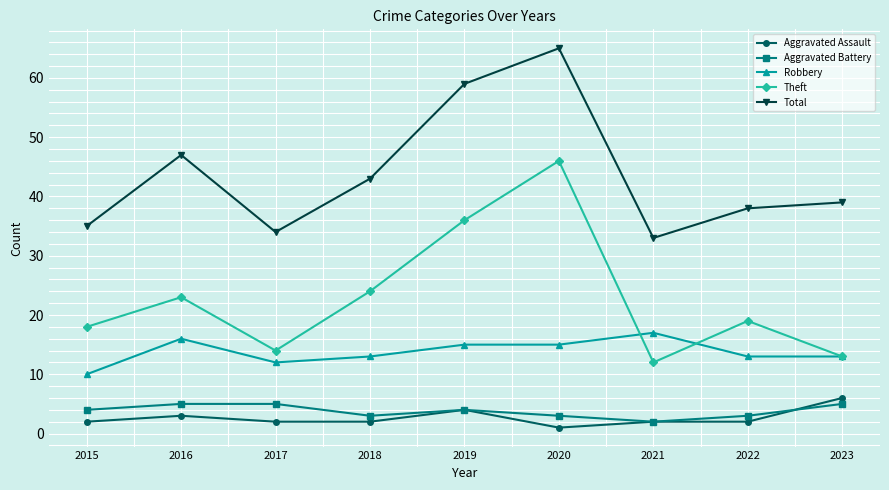

The value of Robbery at 2015 is 6. True or false?

False